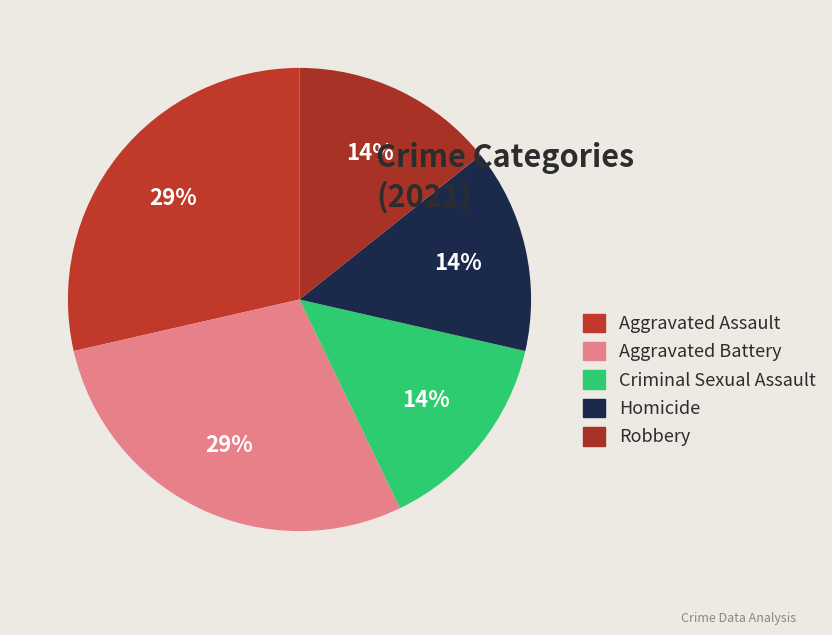

Which slice is the smallest?

Criminal Sexual Assault